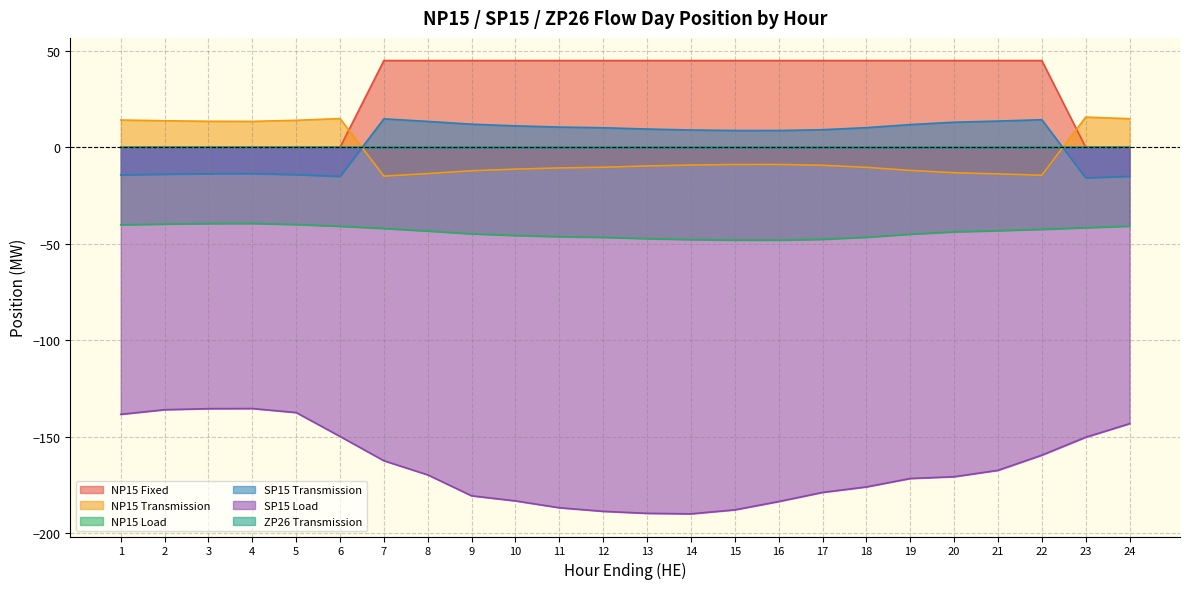

Where does the NP15 Load series first go above -43?

1